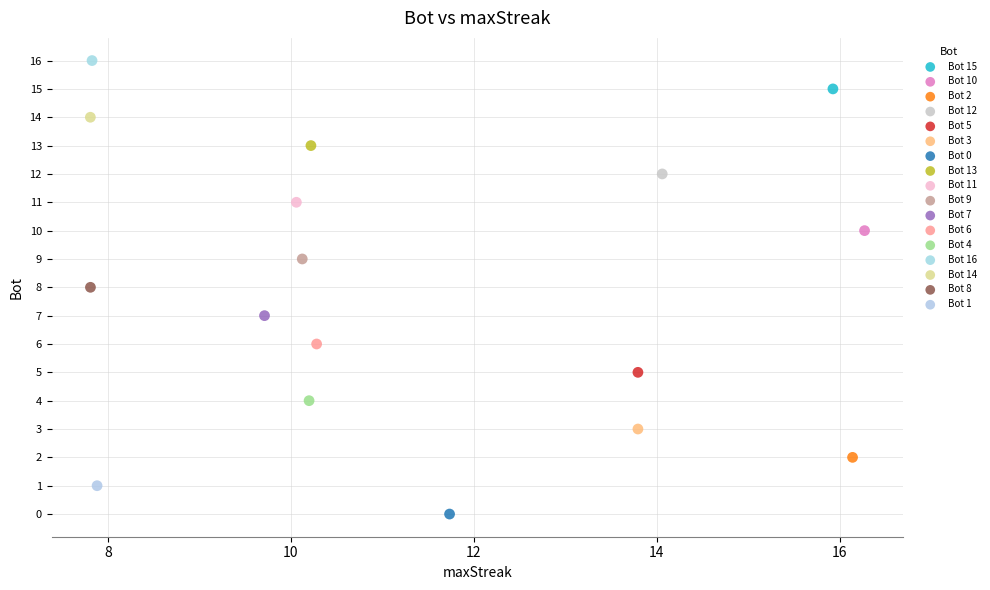

Which series contains the lowest Y value?

Bot 0